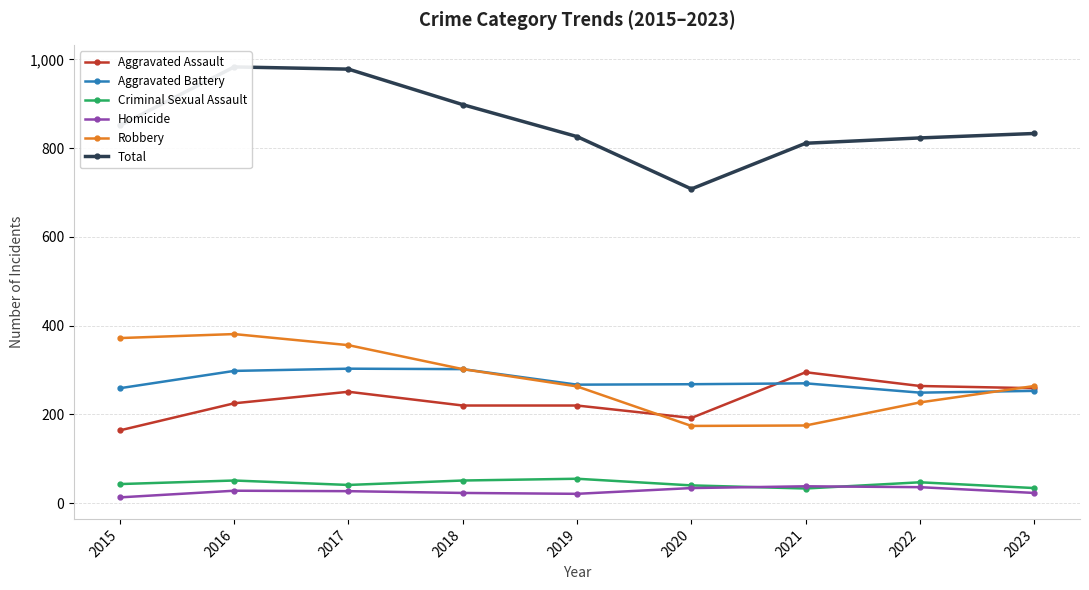

What is the value of the Homicide point at the 2nd from the left?

28